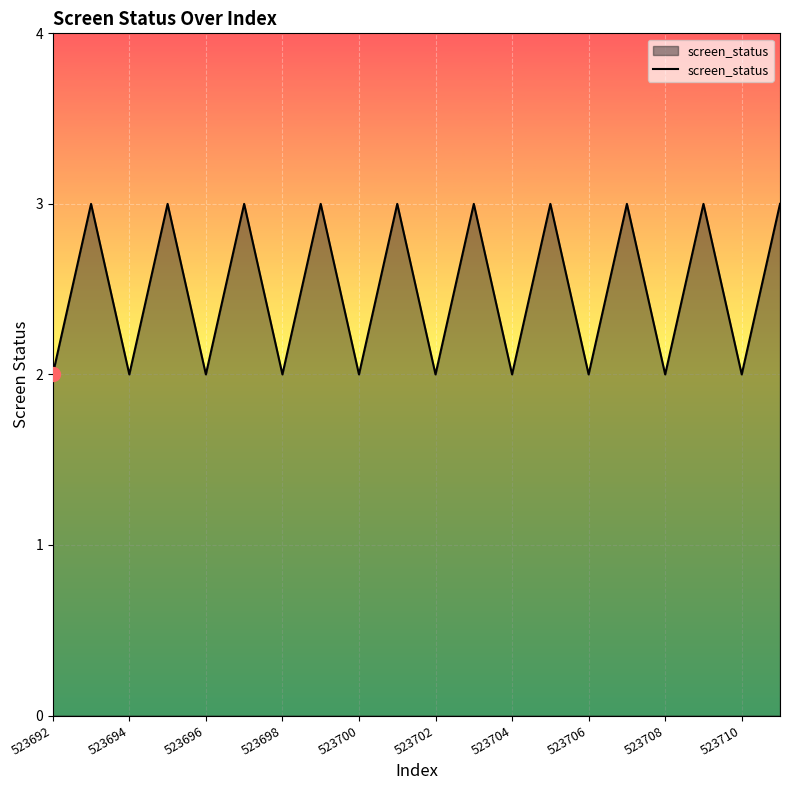

What is the maximum value shown in the chart?

3